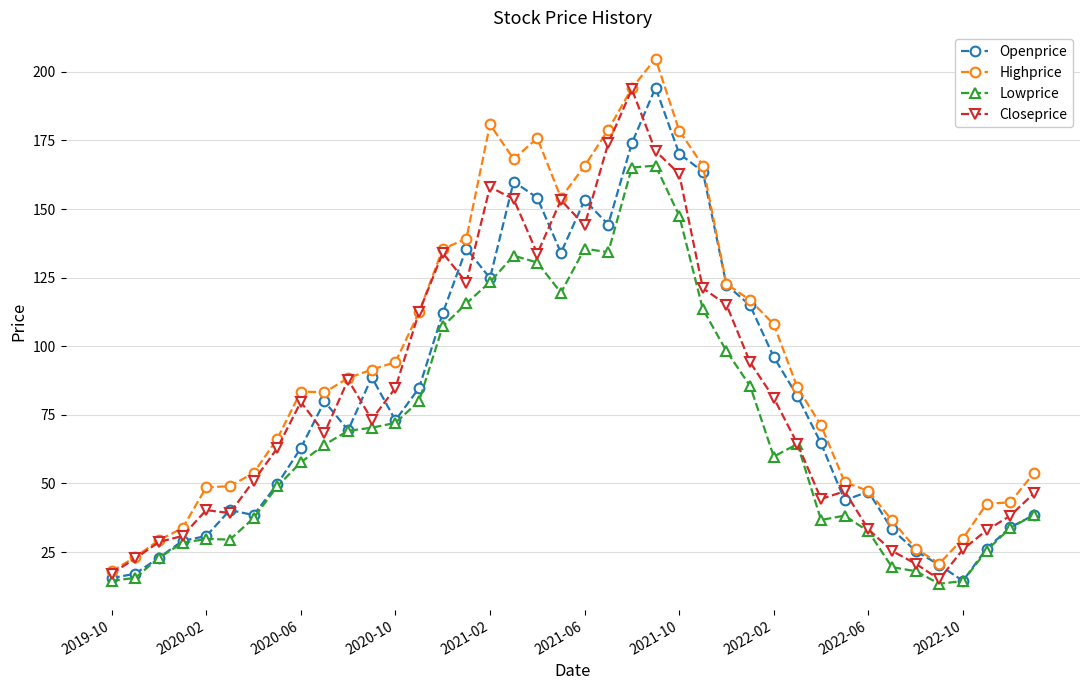

True or false: Openprice has more than 2 points higher than both neighbors.

True